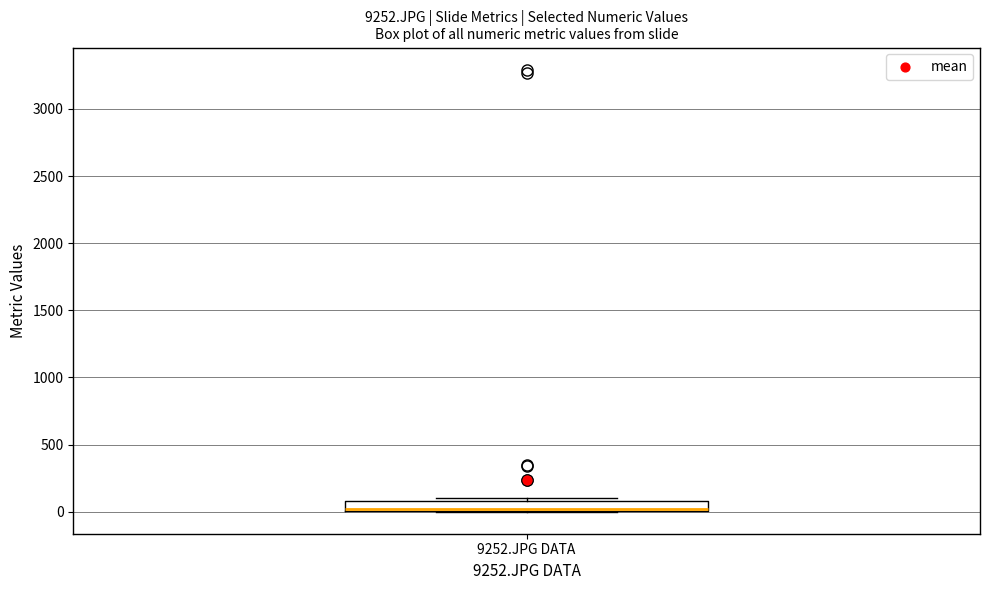

Read this box plot against the y-axis: the position of the median line, the range covered by the box, and the ends of both whiskers. The values are not printed on the chart, so give them approximately, as read against the axis.

median 0 (just above the box's lower edge), box 0 to 100, whiskers 0 to 100 (just above the box's upper edge)